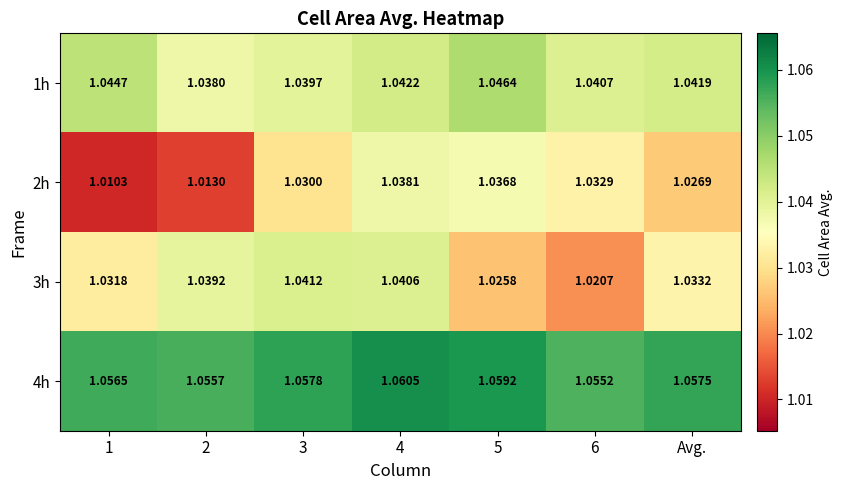

Count the number of data series in this chart.

4